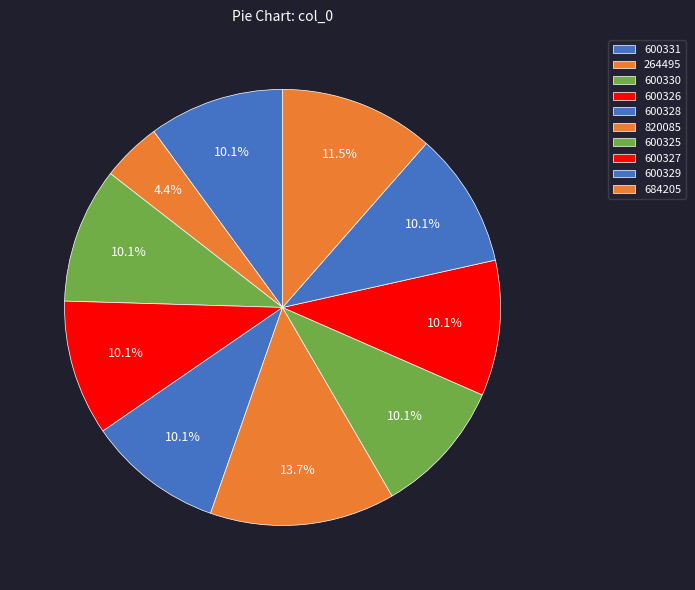

Count the number of slices in the pie.

10